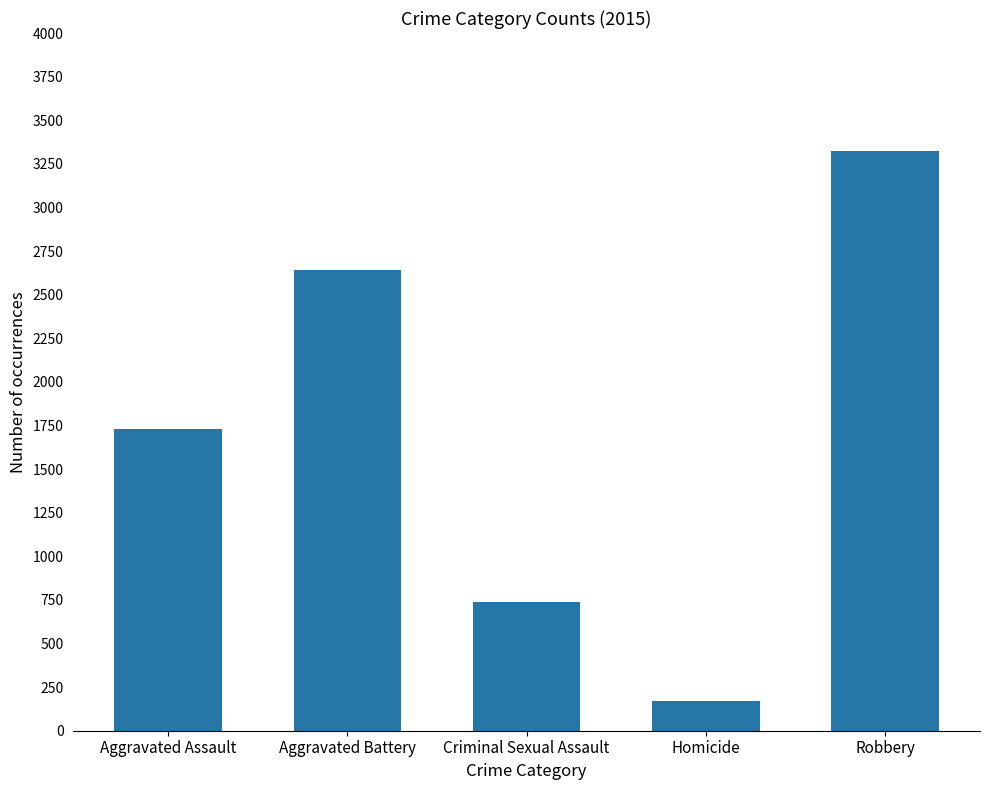

The value at Robbery is 3325. True or false?

True